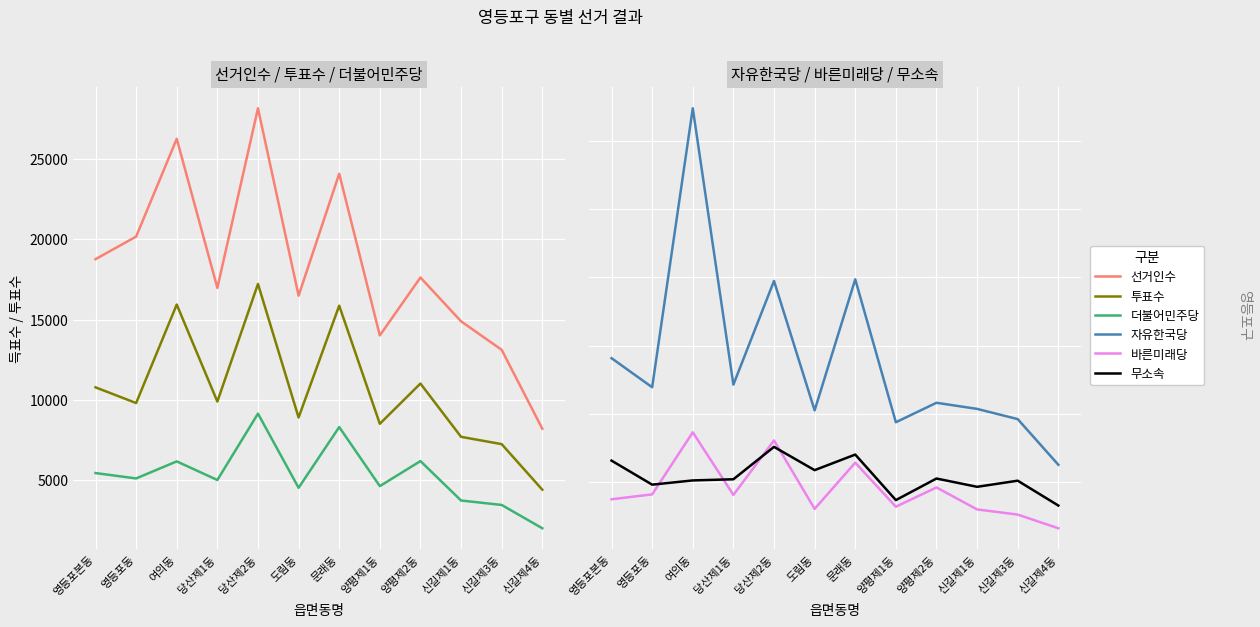

Reading left to right, transcribe all the data shown in this chart.

선거인수: 영등포본동=18757	영등포동=20164	여의동=26254	당산제1동=16969	당산제2동=28156	도림동=16484	문래동=24077	양평제1동=14008	양평제2동=17615	신길제1동=14887	신길제3동=13112	신길제4동=8200
투표수: 영등포본동=10775	영등포동=9797	여의동=15930	당산제1동=9889	당산제2동=17215	도림동=8896	문래동=15861	양평제1동=8505	양평제2동=11012	신길제1동=7692	신길제3동=7237	신길제4동=4401
더불어민주당: 영등포본동=5436	영등포동=5101	여의동=6163	당산제1동=5003	당산제2동=9137	도림동=4518	문래동=8300	양평제1동=4623	양평제2동=6181	신길제1동=3726	신길제3동=3450	신길제4동=1997
자유한국당: 영등포본동=2814	영등포동=2387	여의동=6486	당산제1동=2426	당산제2동=3949	도림동=2047	문래동=3973	양평제1동=1873	양평제2동=2159	신길제1동=2069	신길제3동=1919	신길제4동=1248
바른미래당: 영등포본동=741	영등포동=813	여의동=1725	당산제1동=805	당산제2동=1606	도림동=600	문래동=1279	양평제1동=632	양평제2동=915	신길제1동=592	신길제3동=516	신길제4동=315
무소속: 영등포본동=1309	영등포동=956	여의동=1018	당산제1동=1035	당산제2동=1511	도림동=1169	문래동=1398	양평제1동=729	양평제2동=1046	신길제1동=924	신길제3동=1014	신길제4동=649